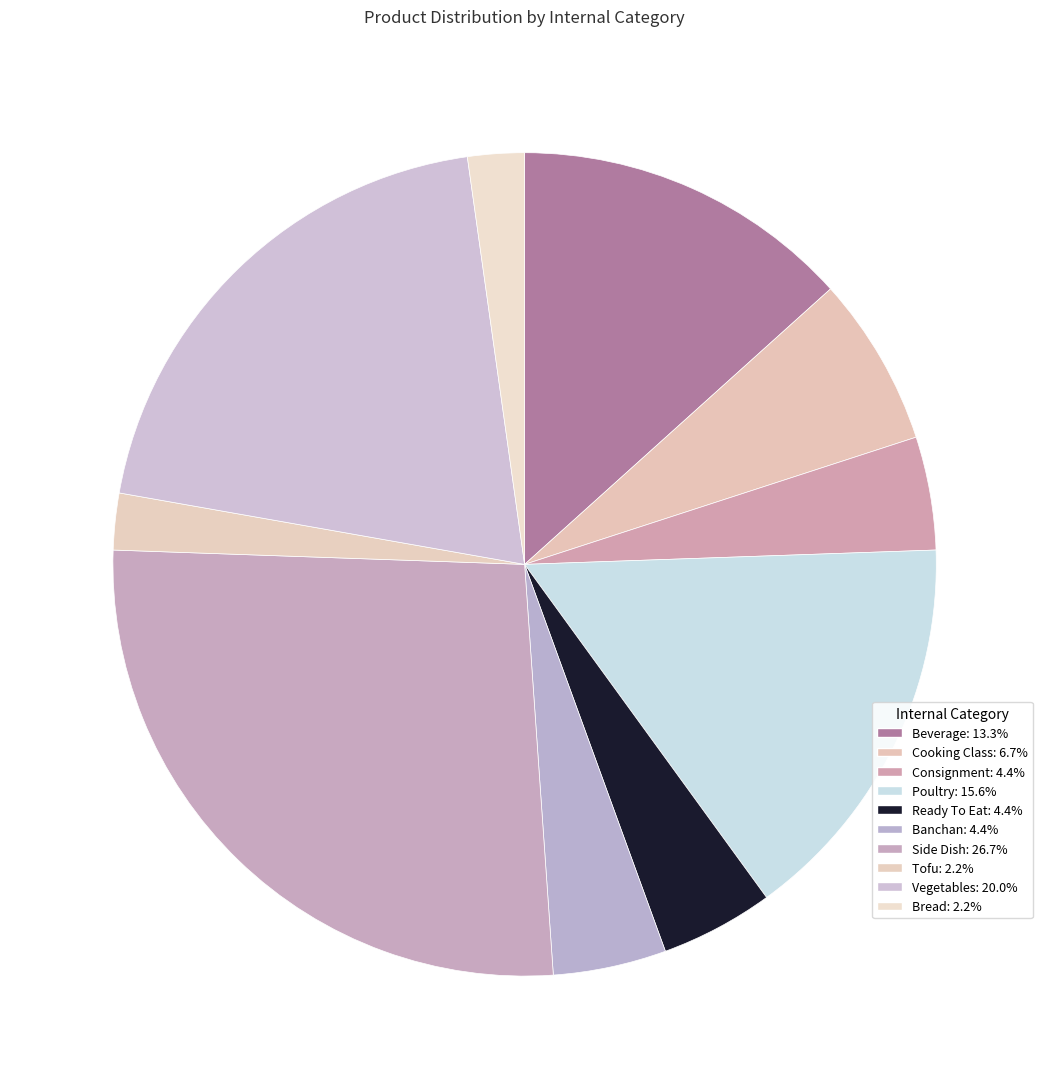

To the nearest percent, what percentage of the pie is Tofu?

2%